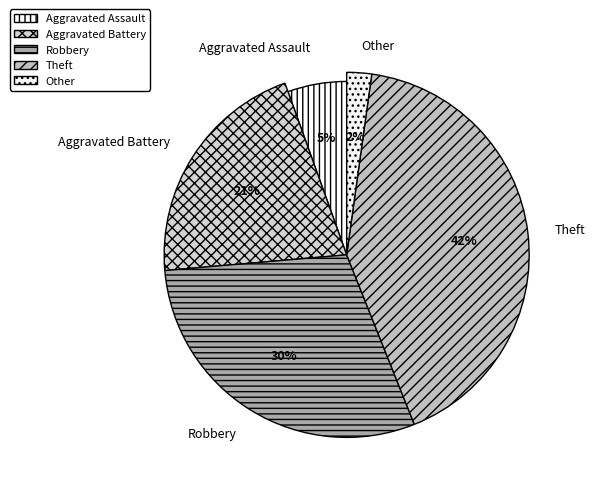

True or false: Aggravated Battery accounts for 32% of the total.

False